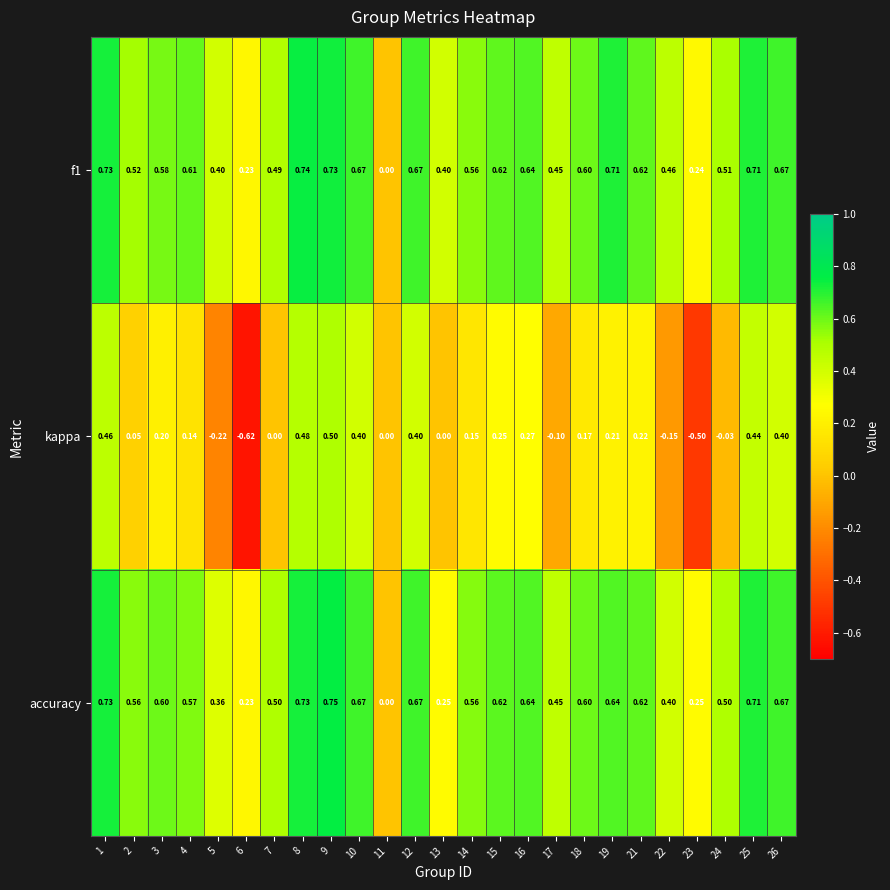

Is the value of kappa at 8 greater than the value of accuracy at 14?

No